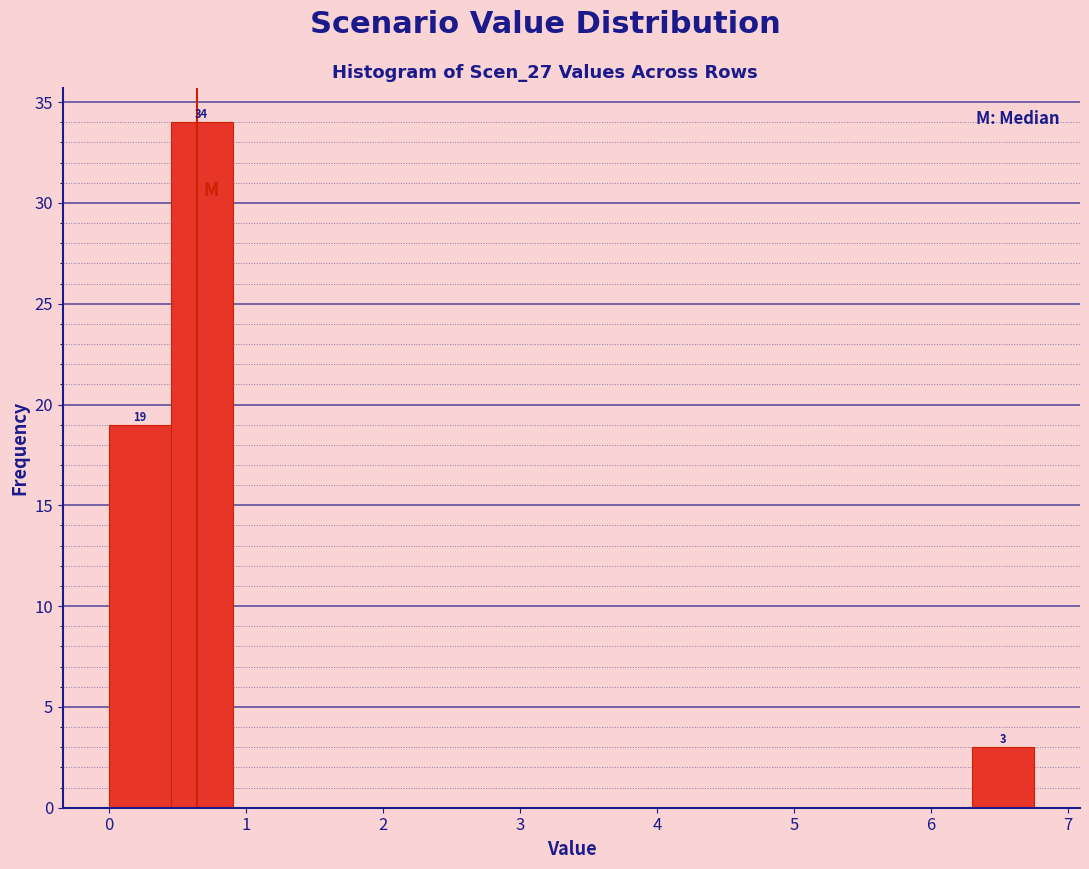

Which range on the x-axis has the tallest bar?

0.45 to 0.90